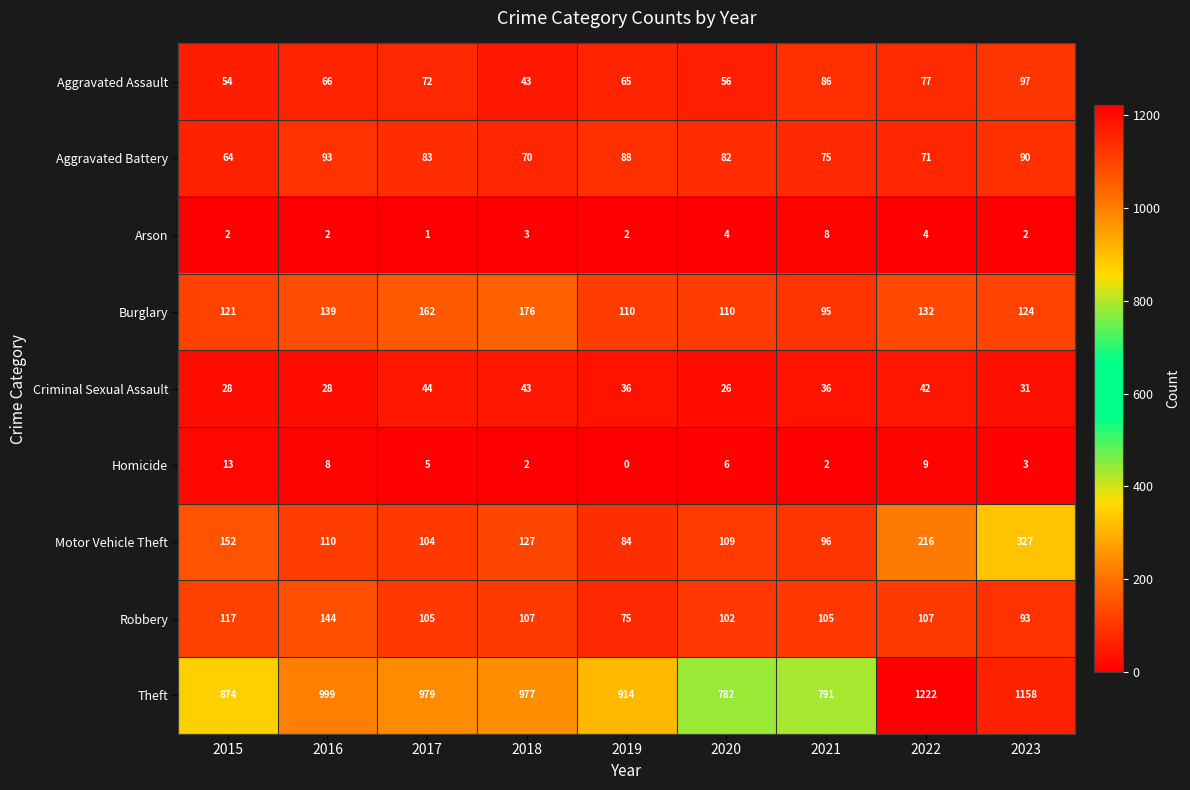

Rank the series at 2022 from lowest to highest value.

Arson, Homicide, Criminal Sexual Assault, Aggravated Battery, Aggravated Assault, Robbery, Burglary, Motor Vehicle Theft, Theft